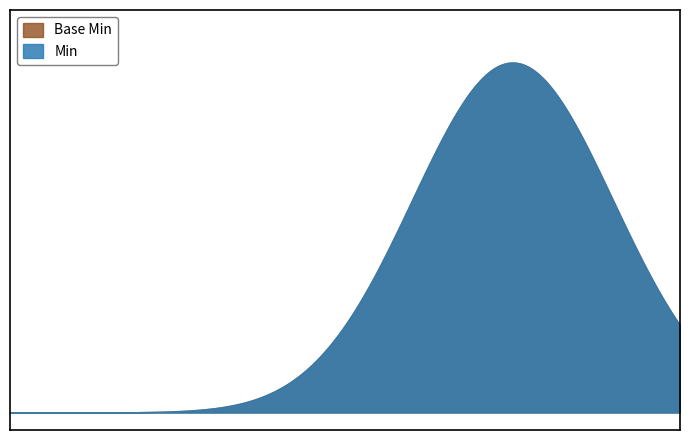

Rank the series by their maximum value, from lowest to highest.

Base Min, Min